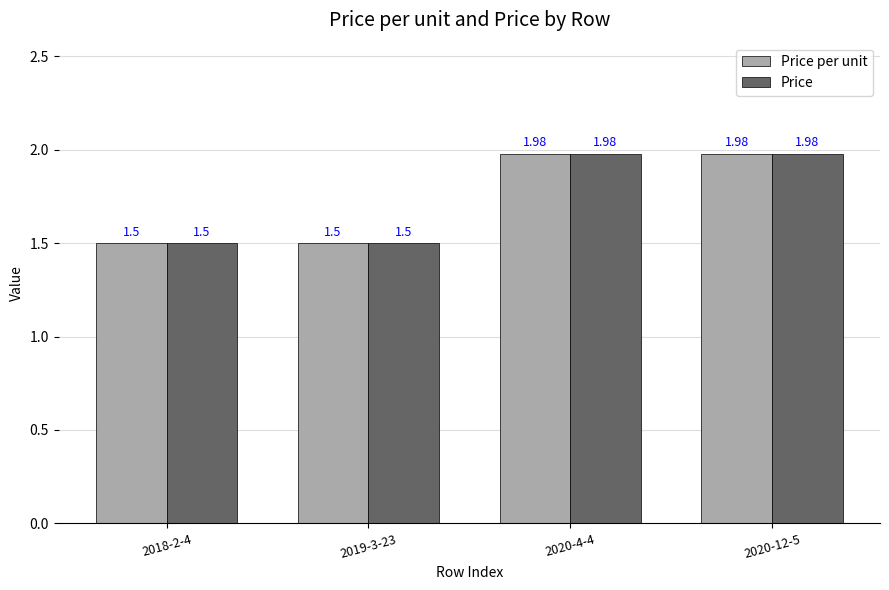

What is the difference between the maximum and second lowest values in the Price per unit series?

0.5